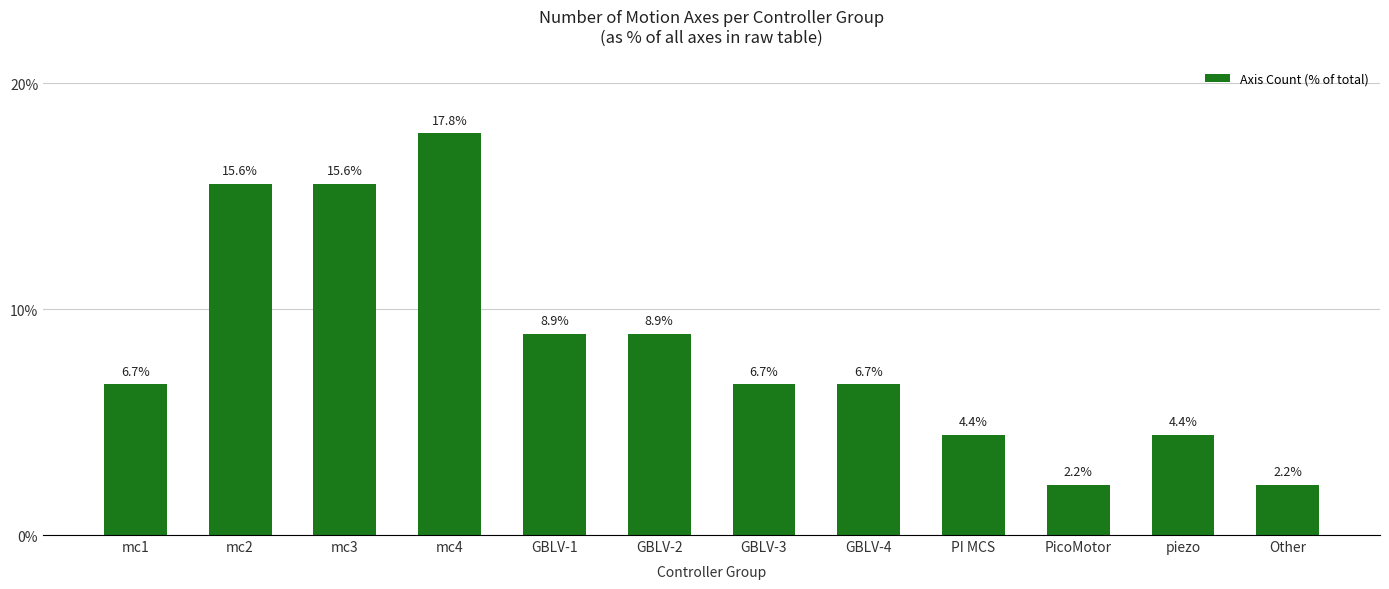

What is the average value?

8.3